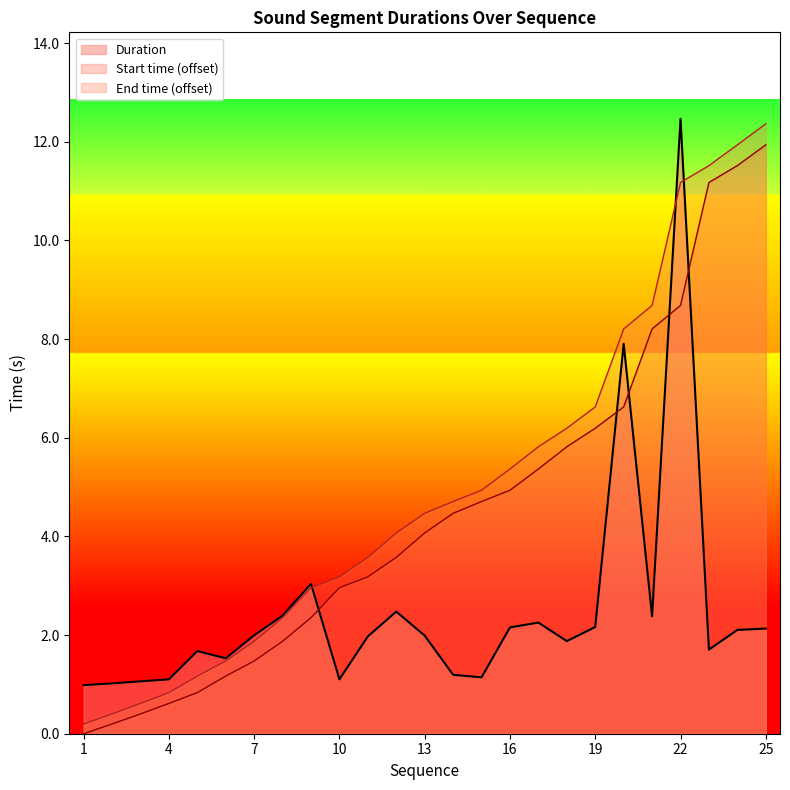

Reading left to right, extract all data points from this chart.

Duration: 1=1.0	2=1.0	3=1.1	4=1.1	5=1.7	6=1.5	7=2.0	8=2.4	9=3.0	10=1.1	11=2.0	12=2.5	13=2.0	14=1.2	15=1.1	16=2.2	17=2.3	18=1.9	19=2.2	20=7.9	21=2.4	22=12.5	23=1.7	24=2.1	25=2.1
Start time: 1=0.0	2=0.2	3=0.4	4=0.6	5=0.8	6=1.2	7=1.5	8=1.9	9=2.4	10=3.0	11=3.2	12=3.6	13=4.1	14=4.5	15=4.7	16=4.9	17=5.4	18=5.8	19=6.2	20=6.6	21=8.2	22=8.7	23=11.2	24=11.5	25=11.9
End time: 1=0.2	2=0.4	3=0.6	4=0.8	5=1.2	6=1.5	7=1.9	8=2.4	9=3.0	10=3.2	11=3.6	12=4.1	13=4.5	14=4.7	15=4.9	16=5.4	17=5.8	18=6.2	19=6.6	20=8.2	21=8.7	22=11.2	23=11.5	24=11.9	25=12.4